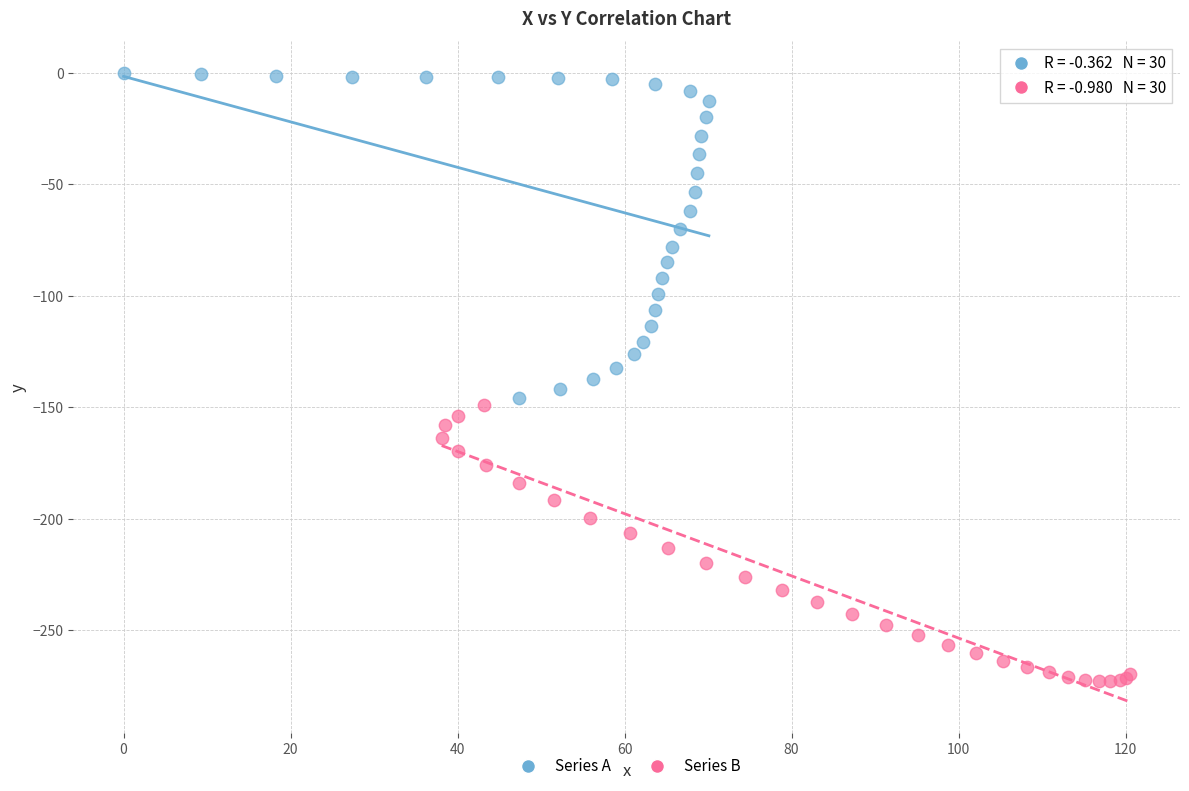

Which series contains the highest Y value?

Series A